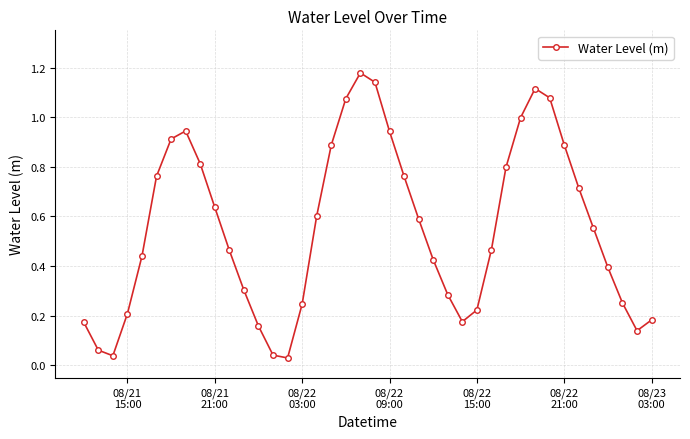

What is the sum of all values?

22.1